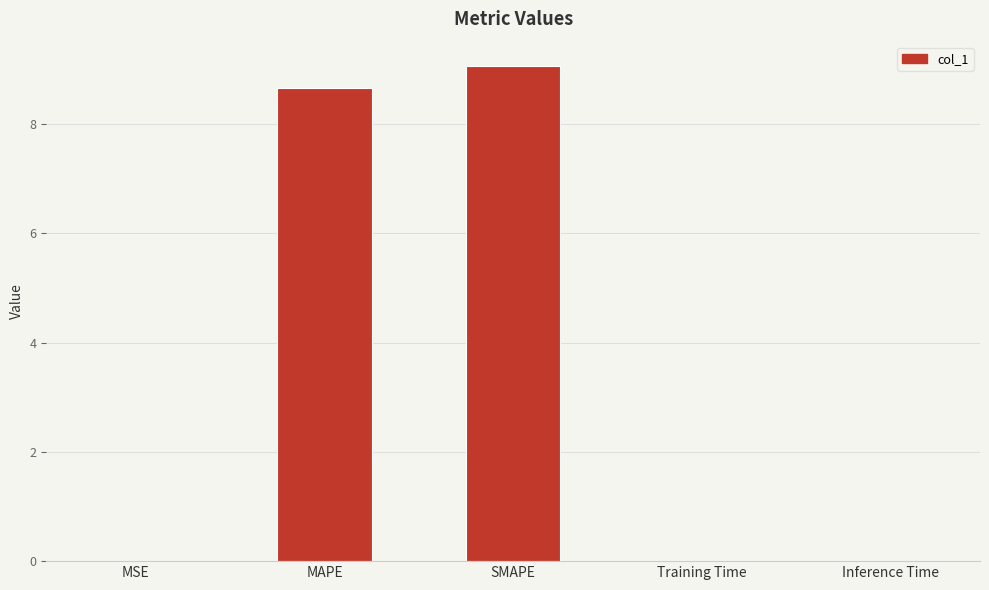

How many categories are shown in the chart?

5